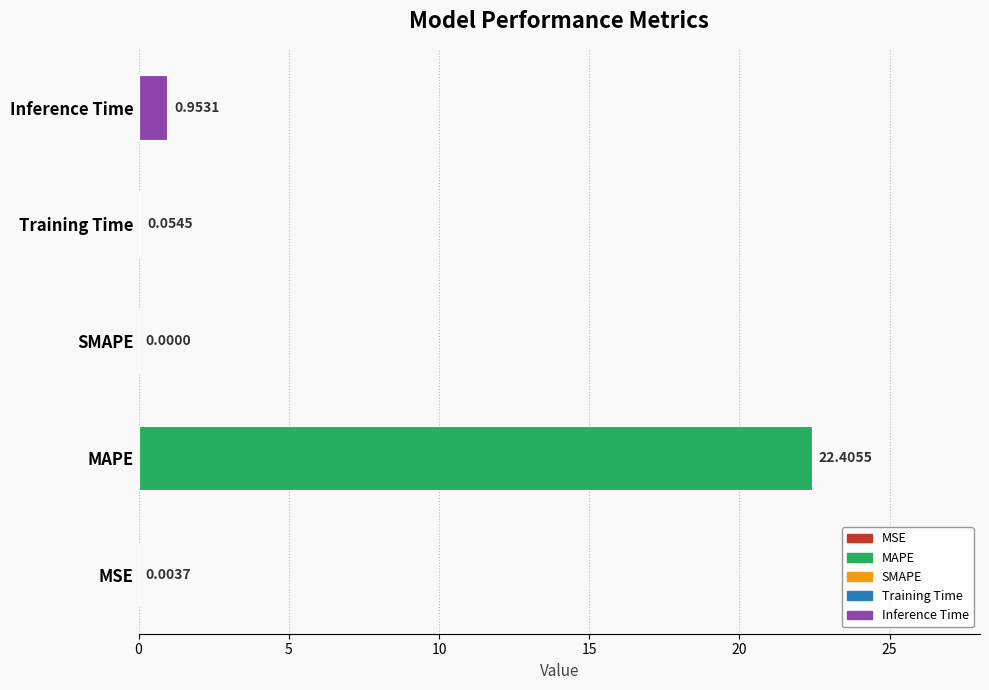

Which has a higher value, Inference Time or Training Time?

Inference Time